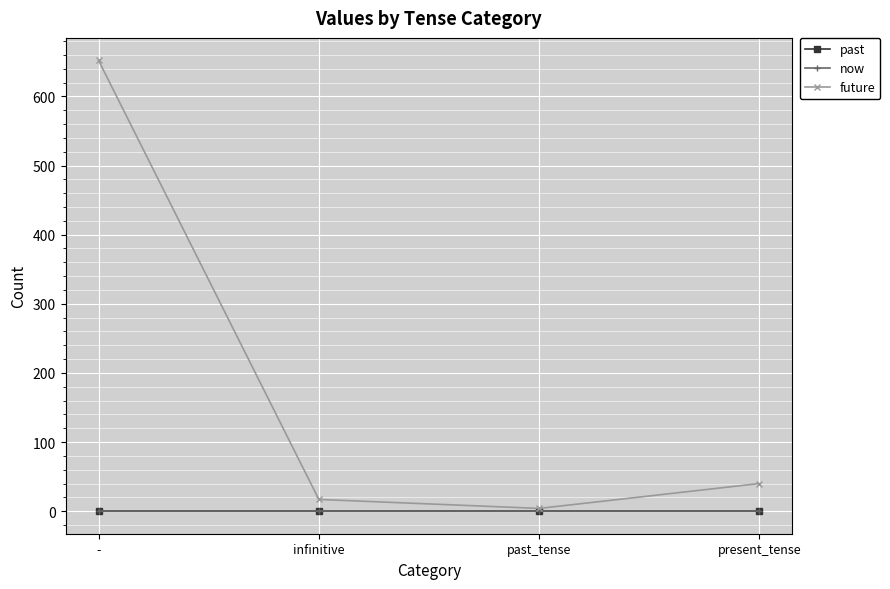

Reading left to right, what are all the values shown in this chart?

past: -=0	infinitive=0	past_tense=0	present_tense=0
now: -=0	infinitive=0	past_tense=0	present_tense=0
future: -=652	infinitive=17	past_tense=4	present_tense=40